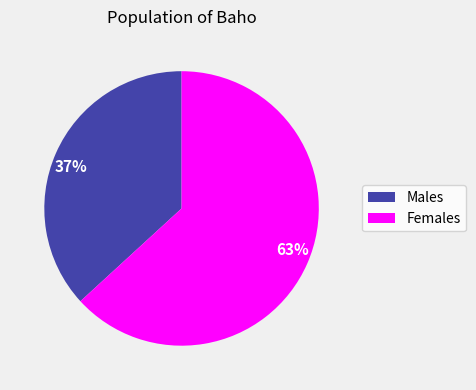

What percentage is the 63% slice, to the nearest percent?

63%